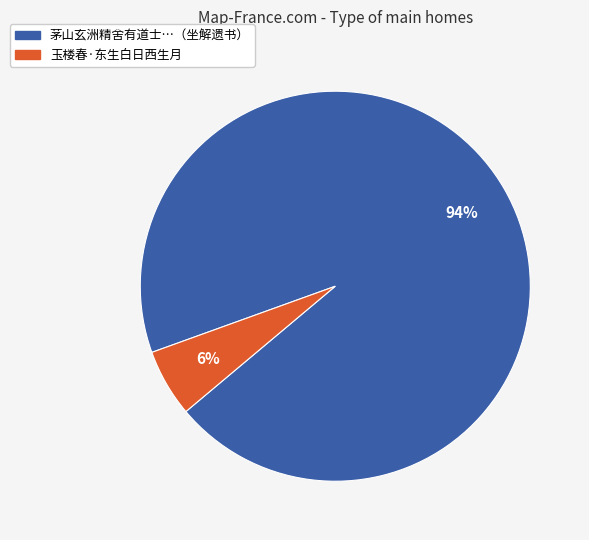

Does any single category account for the majority?

Yes